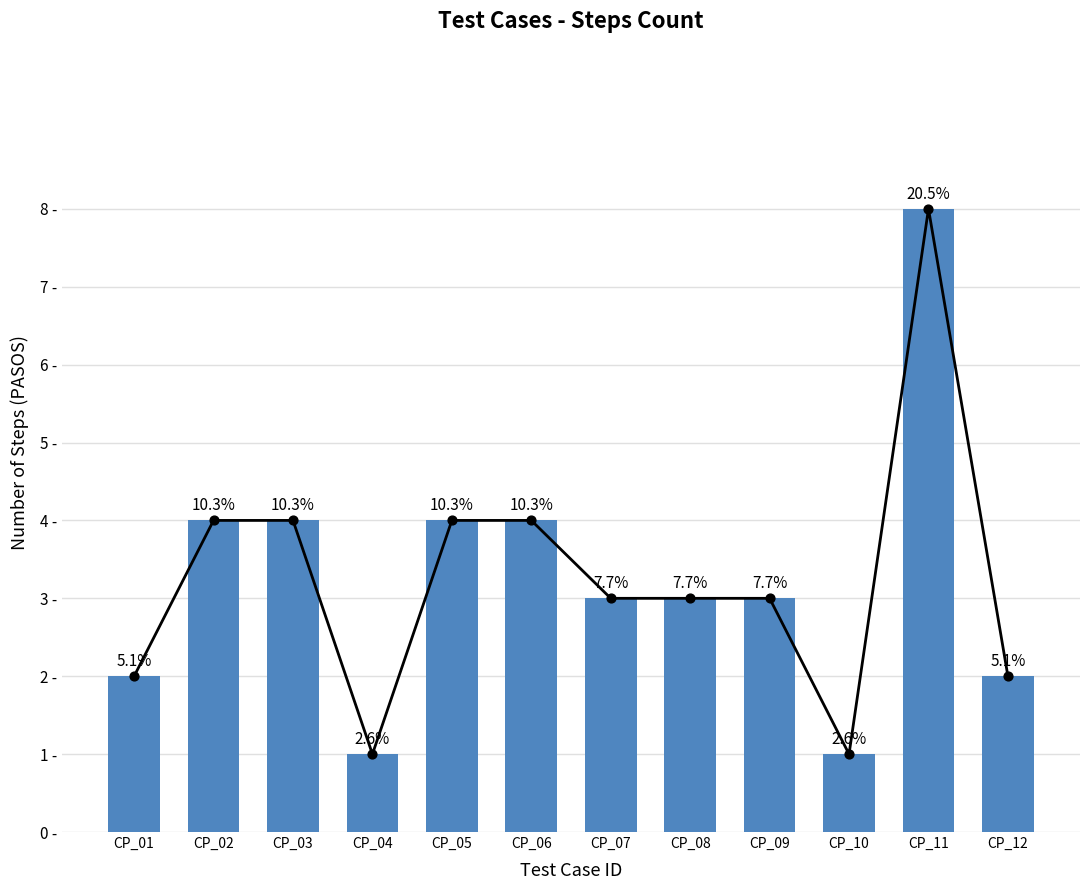

What is the ratio of the value at CP_02 to the value at CP_06?

1.0